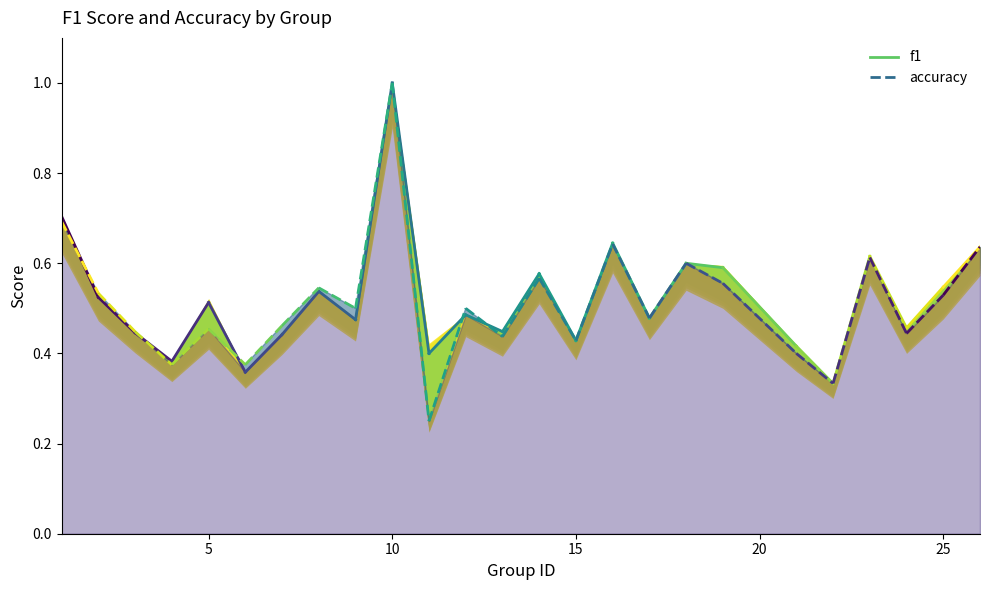

Is it true that accuracy equals 0.3 at 0?

False